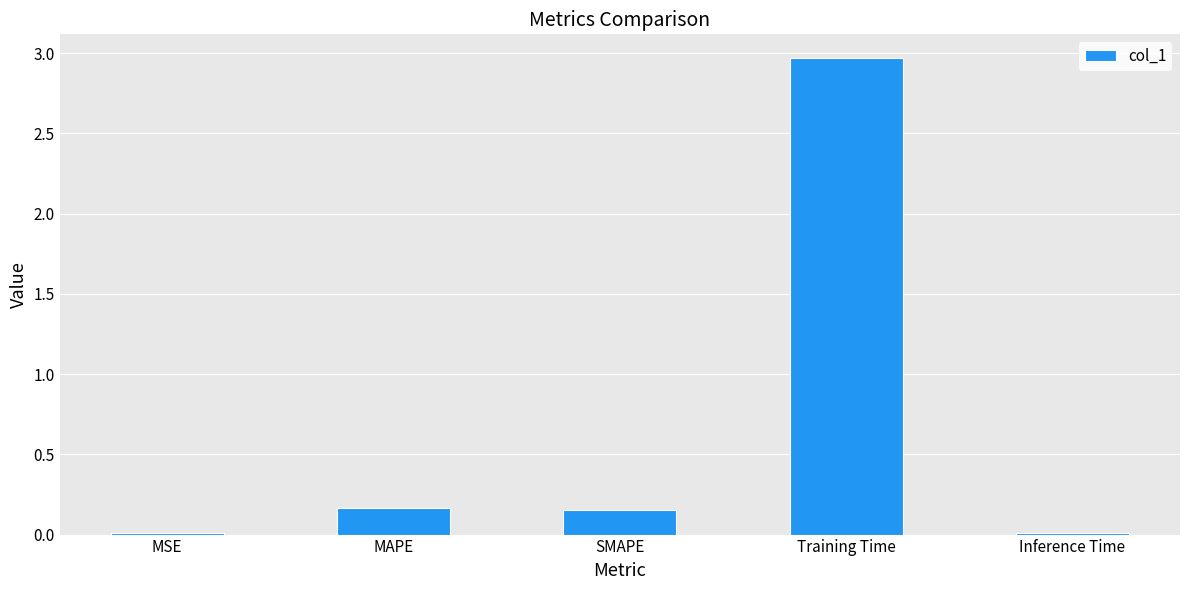

Are the bars horizontal?

No